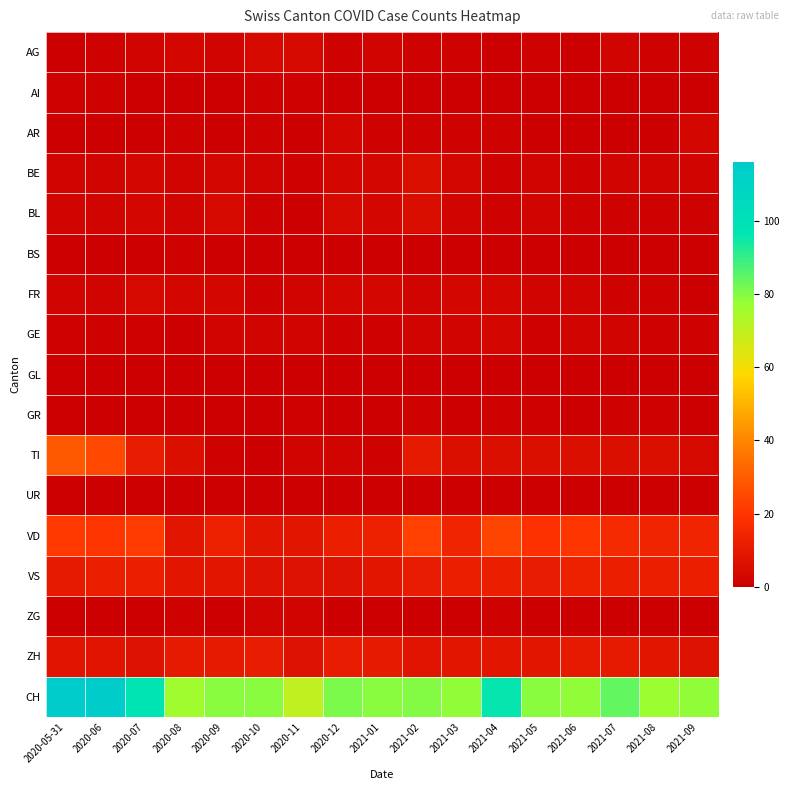

Between 2020-09 and 2021-06, which is larger?

2020-09